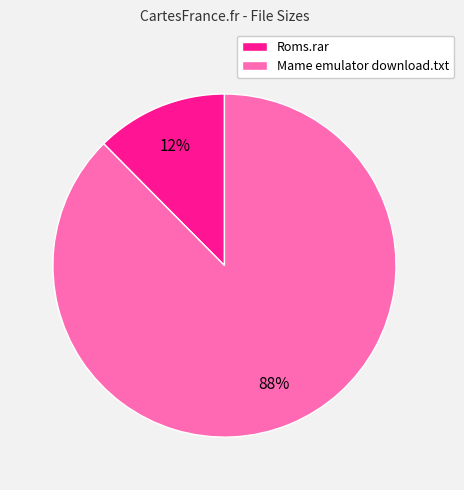

True or false: Roms.rar accounts for 26% of the total.

False